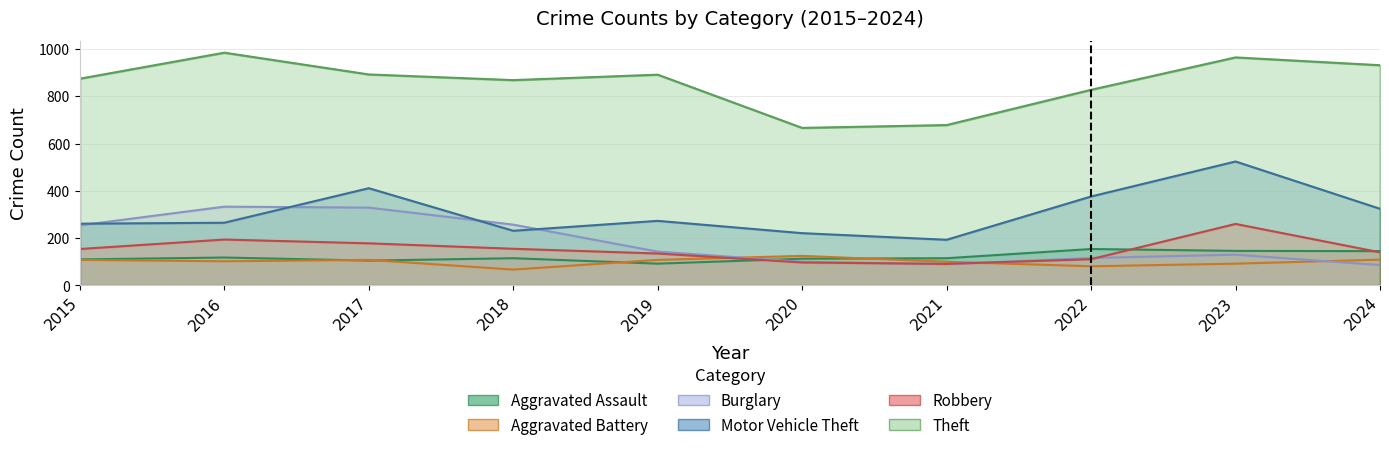

Reading left to right, transcribe all the data shown in this chart.

Aggravated Assault: 2015=110	2016=118	2017=105	2018=115	2019=92	2020=113	2021=115	2022=154	2023=146	2024=145
Aggravated Battery: 2015=108	2016=102	2017=108	2018=67	2019=108	2020=125	2021=100	2022=81	2023=92	2024=109
Burglary: 2015=254	2016=333	2017=329	2018=257	2019=143	2020=100	2021=90	2022=116	2023=130	2024=86
Motor Vehicle Theft: 2015=261	2016=265	2017=411	2018=231	2019=273	2020=221	2021=193	2022=376	2023=524	2024=324
Robbery: 2015=154	2016=194	2017=178	2018=155	2019=135	2020=97	2021=91	2022=111	2023=260	2024=140
Theft: 2015=874	2016=984	2017=892	2018=868	2019=891	2020=666	2021=678	2022=827	2023=964	2024=931